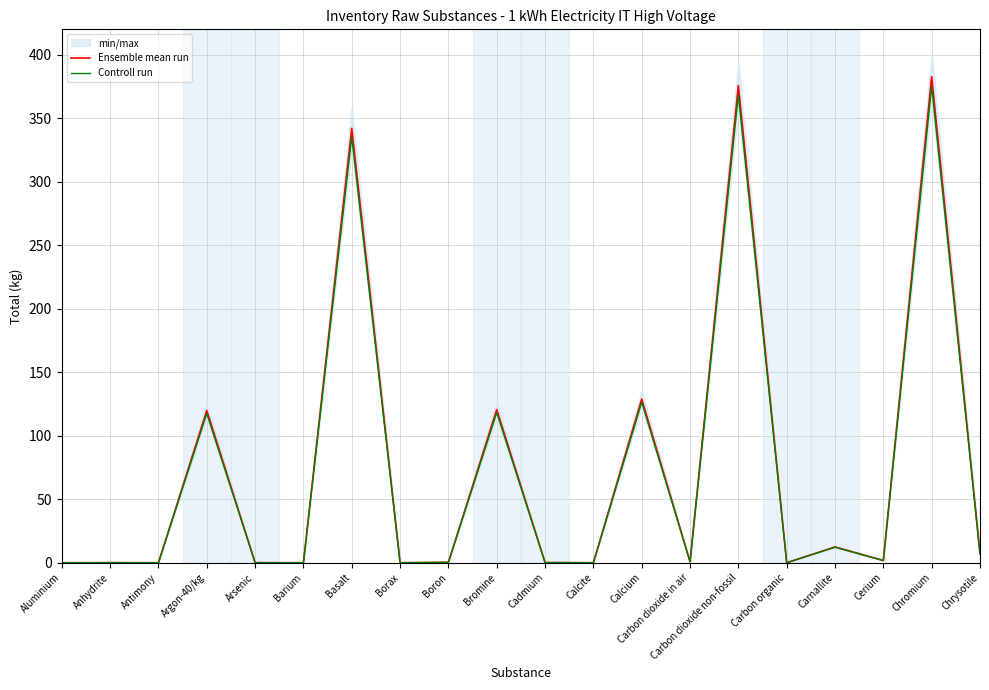

Which series has the largest range (max minus min)?

Ensemble mean run